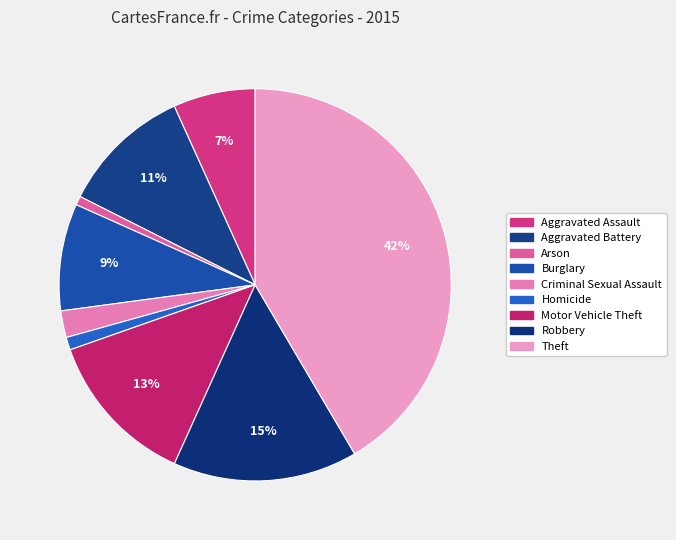

To the nearest percent, what portion does Homicide represent?

1%